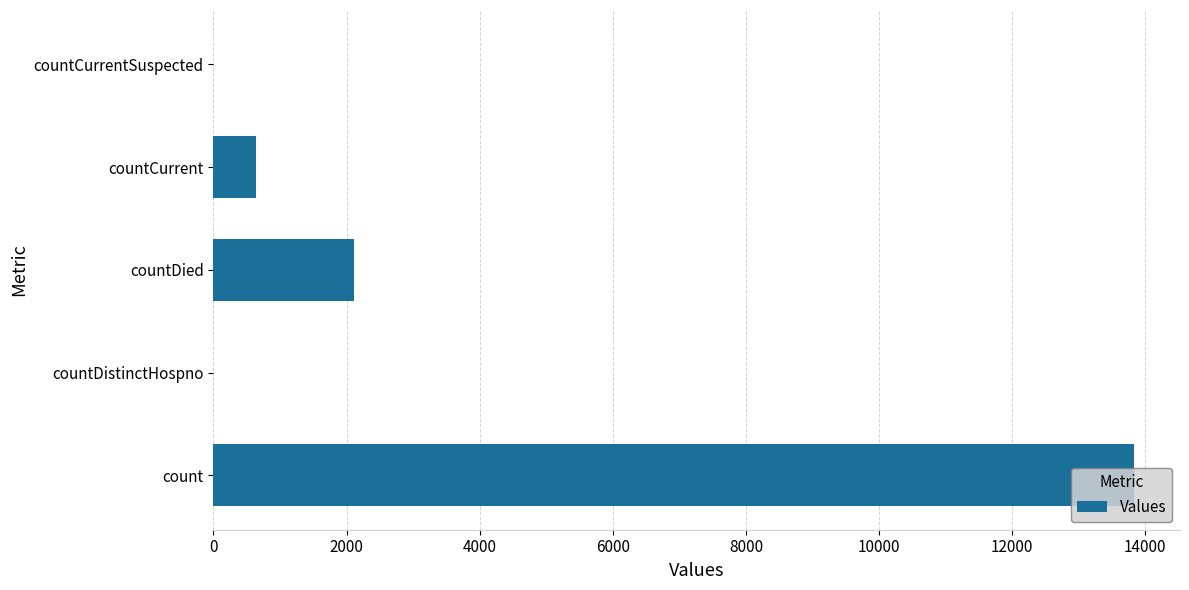

What is the average value?

3318